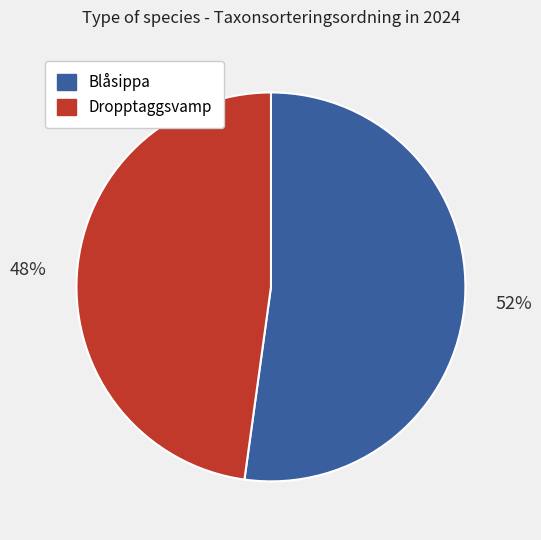

Is it true that Dropptaggsvamp is 48% of the pie?

True